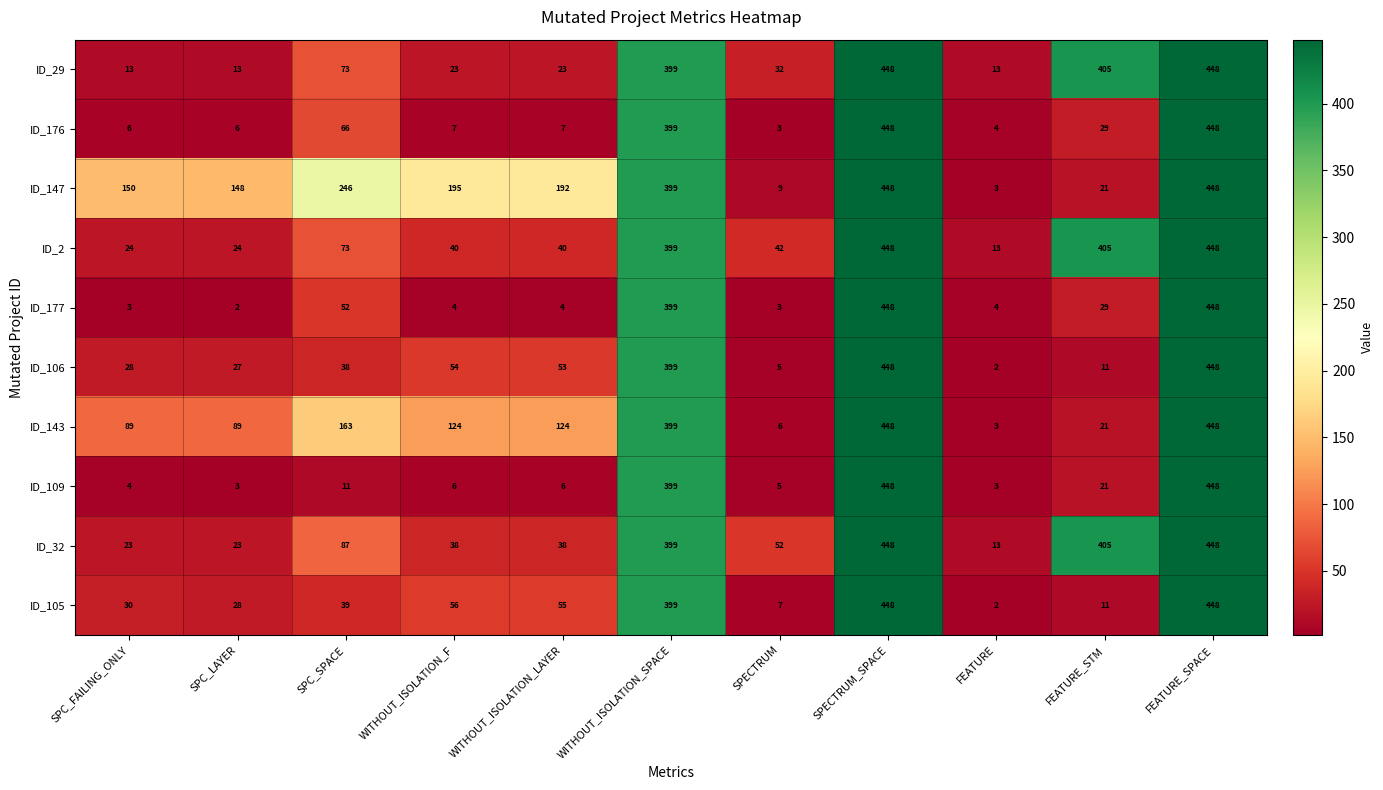

What is the maximum value shown in the chart?

448